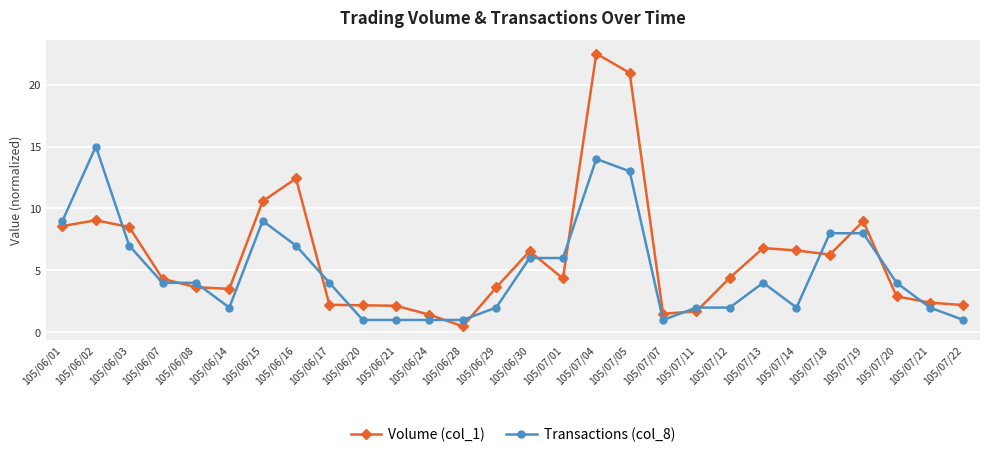

Which series changed the most between 105/06/07 and 105/06/30?

Volume (col_1)